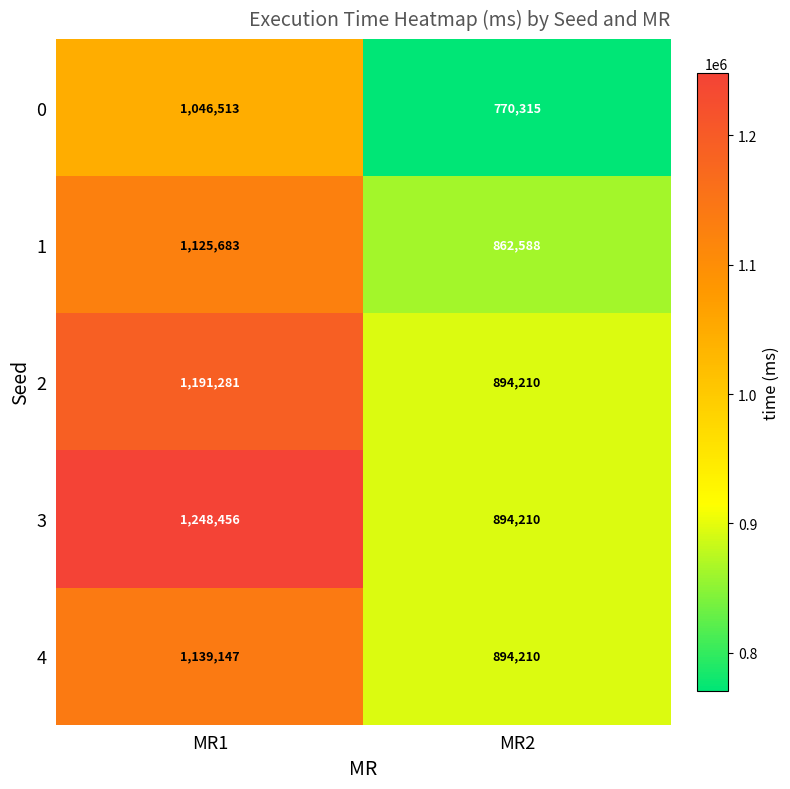

How many series are shown in this chart?

5